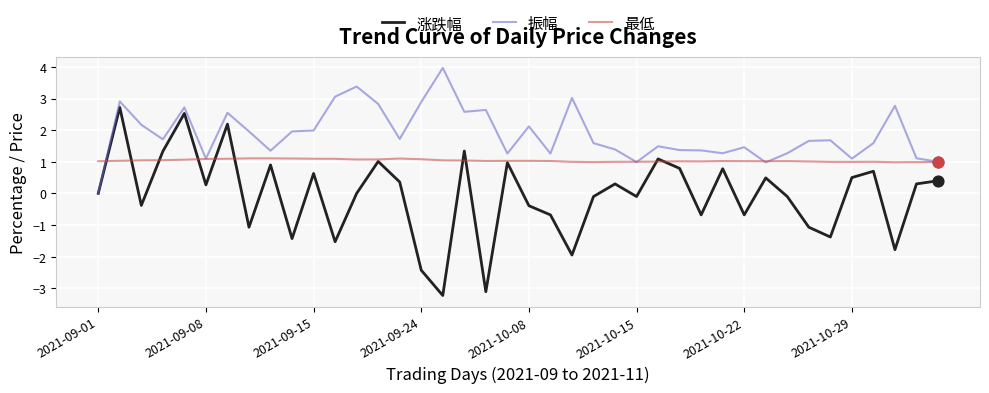

What are all the series names shown in the legend?

涨跌幅, 振幅, 最低